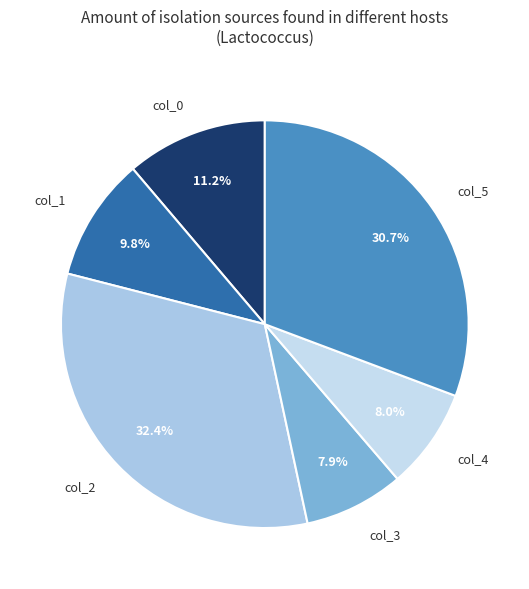

Combined, what portion of the pie is col_1 and col_0?

21.0%